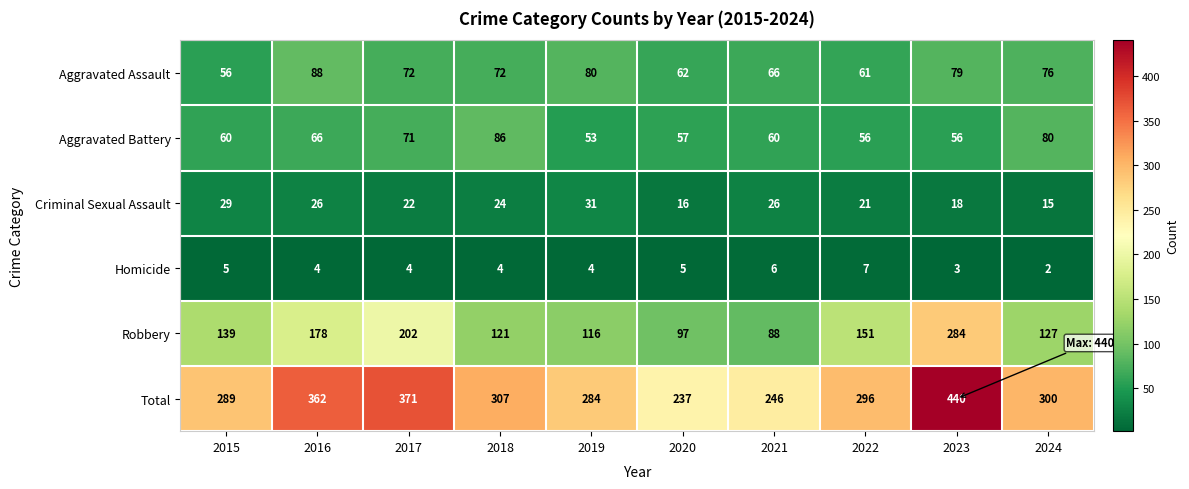

What is the total value across all series at 2024?

600